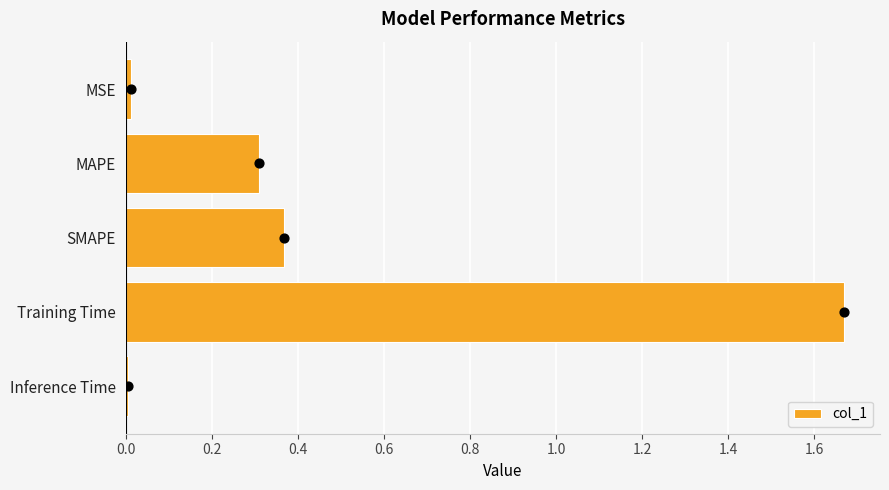

The col_1 series shows 0.0 at MSE. True or false?

True